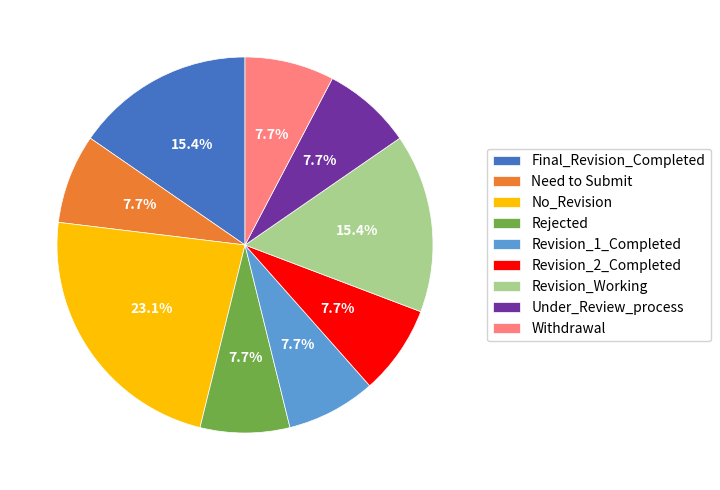

Which slice is the largest?

No_Revision